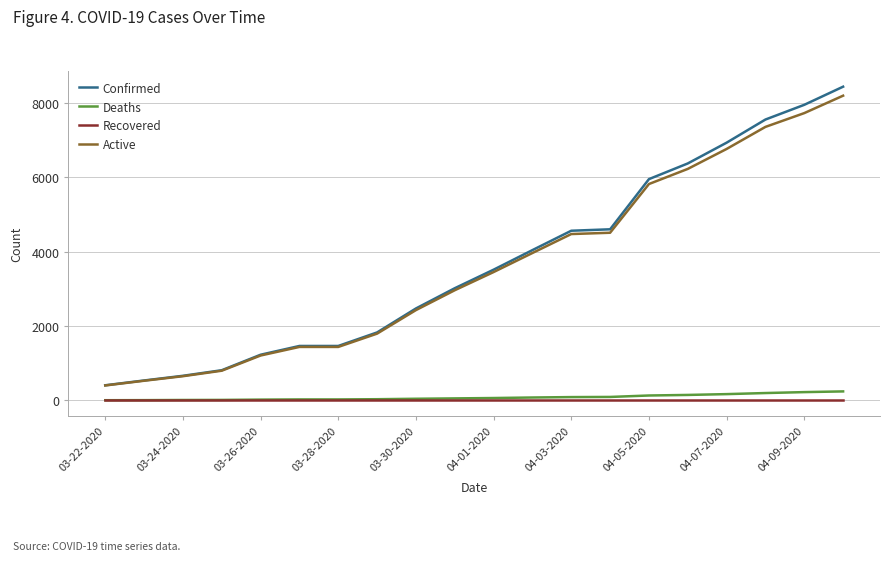

What are all the series names shown in the legend?

Confirmed, Deaths, Recovered, Active